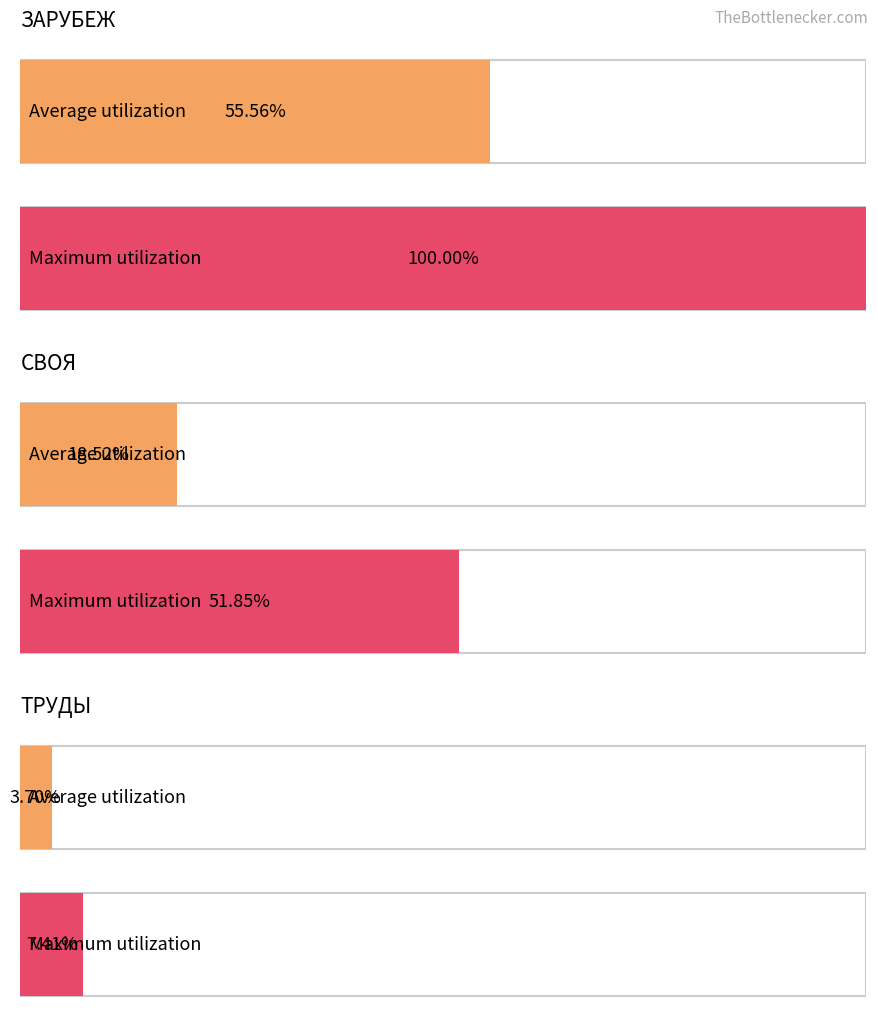

List the series in order of their overall mean, lowest first.

ТРУДЫ, СВОЯ, ЗАРУБЕЖ